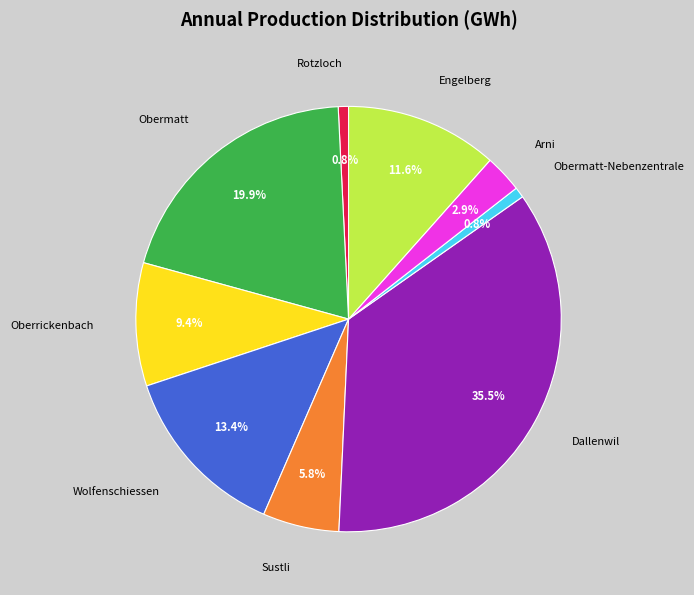

Which slice is the largest?

Dallenwil